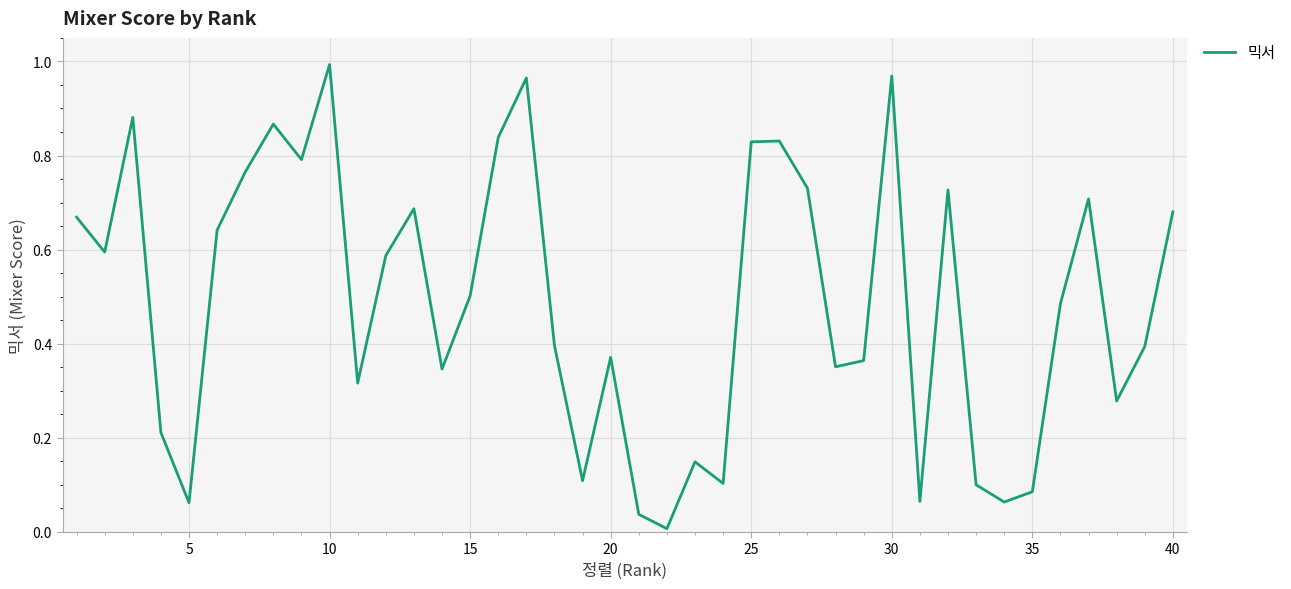

What is the value of the 1st point from the left?

0.7